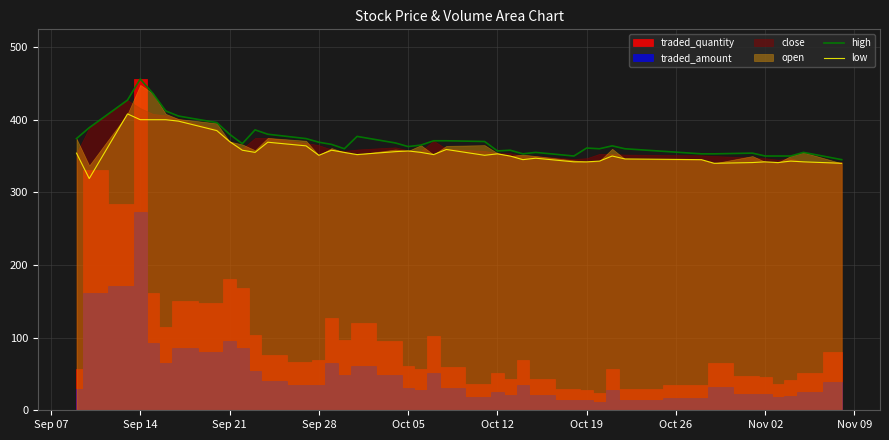

Reading left to right, extract all data points from this chart.

high: 374	389	427	456	436	412	405	396	380	367	386	380	374	369	366	360	377	368	363	365	371	371	370	357	358	353	355	350	361	360	364	360	353	353	354	350	350	350	355	345
low: 354	319	408	400	400	400	398	385	370	358	355	369	364	351	358	355	352	356	357	355	352	359	351	353	350	345	347	342	342	343	350	346	345	340	341	342	341	343	342	340